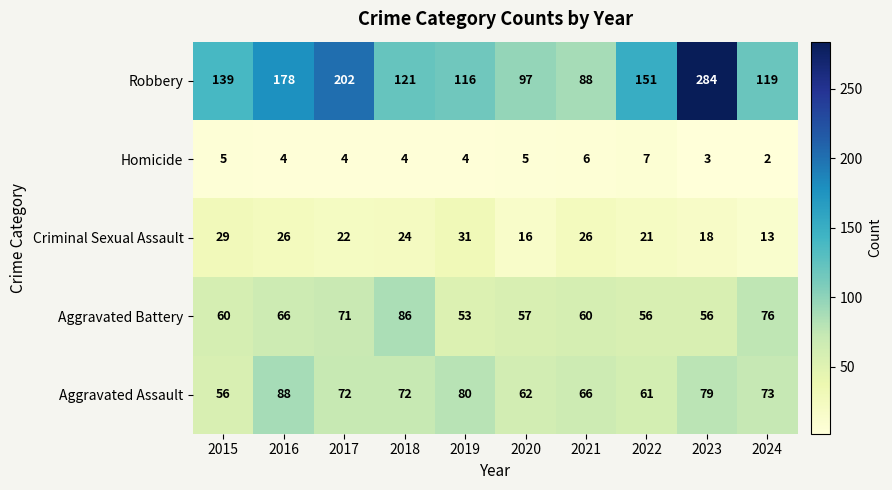

Which category has the highest value across all series?

2023